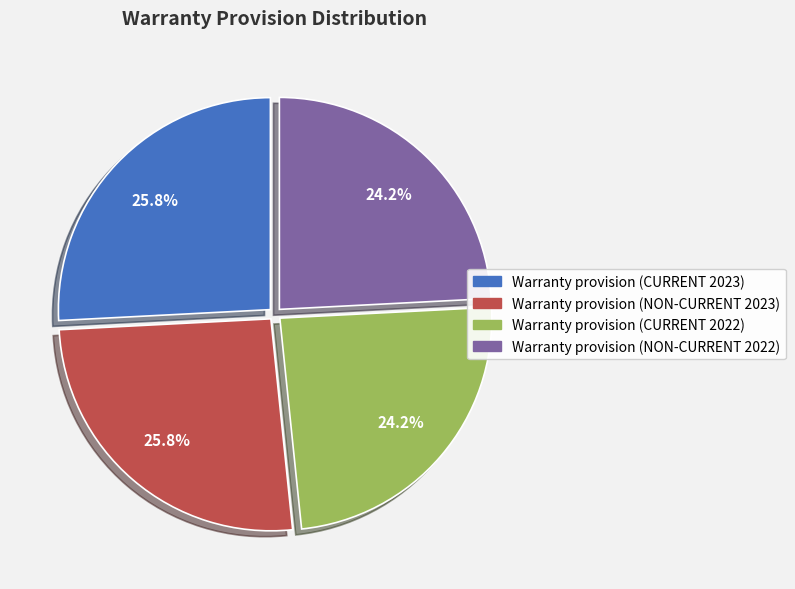

Does Warranty provision (NON-CURRENT 2022) represent more than half of the total?

No